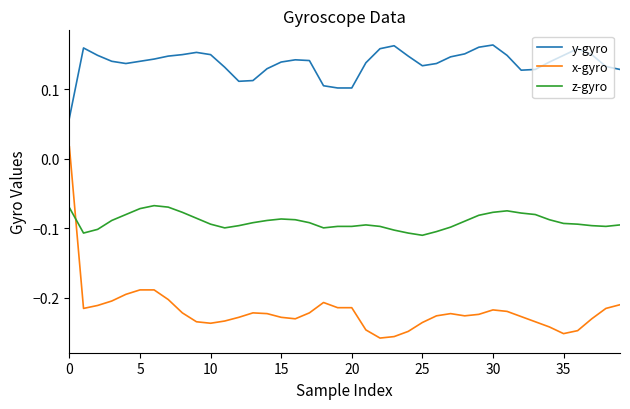

Rank the series by their average value, from highest to lowest.

y-gyro, z-gyro, x-gyro